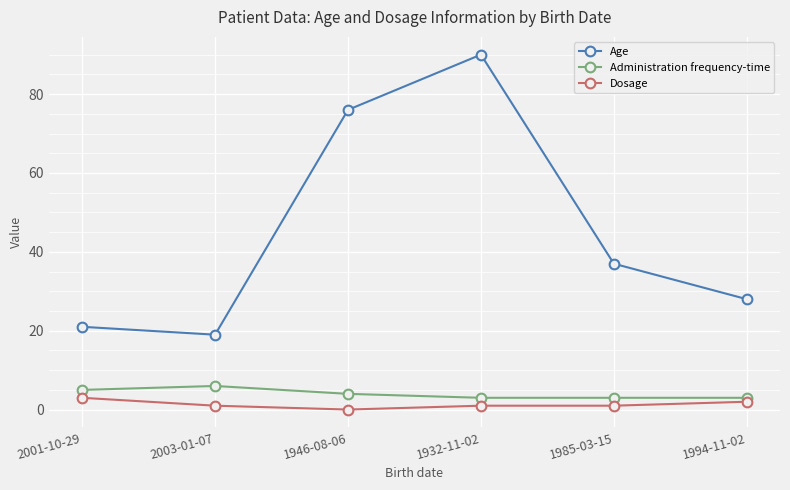

Is this an area chart (filled region under the line)?

No